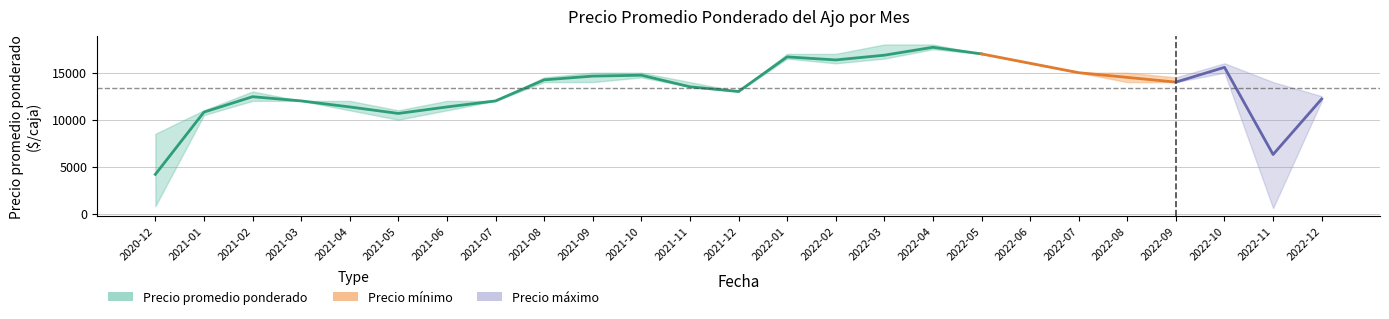

What position from the right is 2022-12?

1